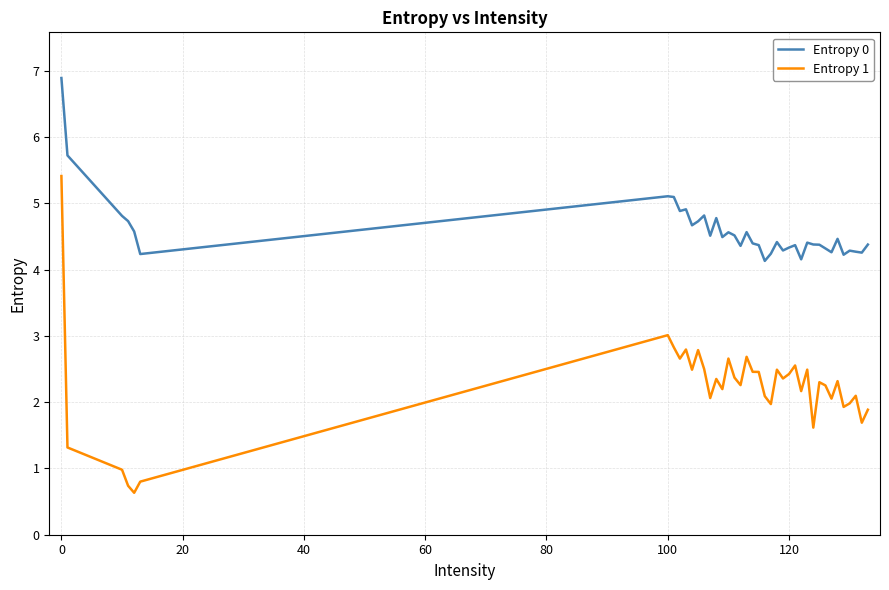

Which series has the largest total across all categories?

Entropy 0